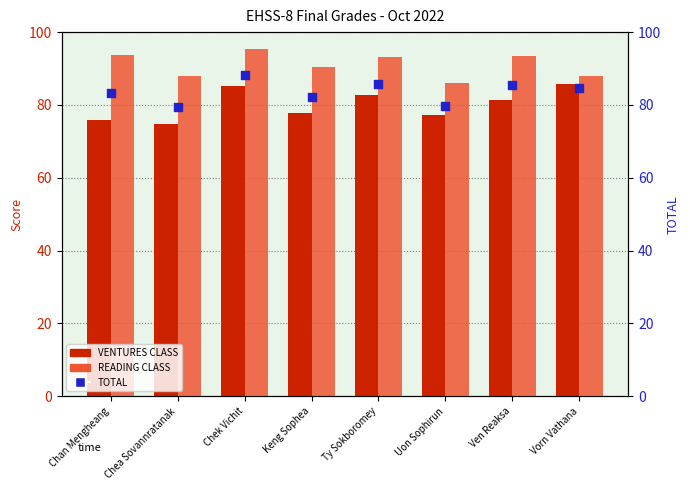

What are all the series names shown in the legend?

VENTURES CLASS, READING CLASS, TOTAL